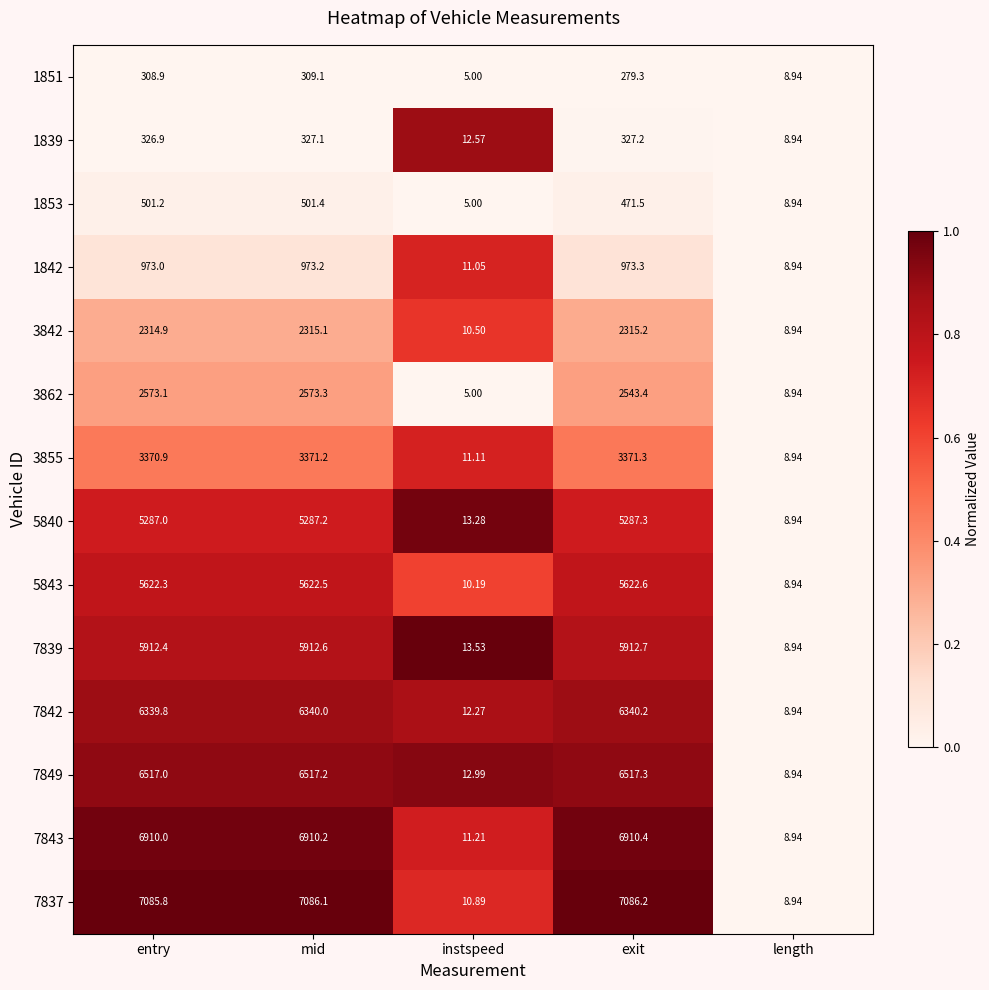

Which series has the largest range (max minus min)?

7837